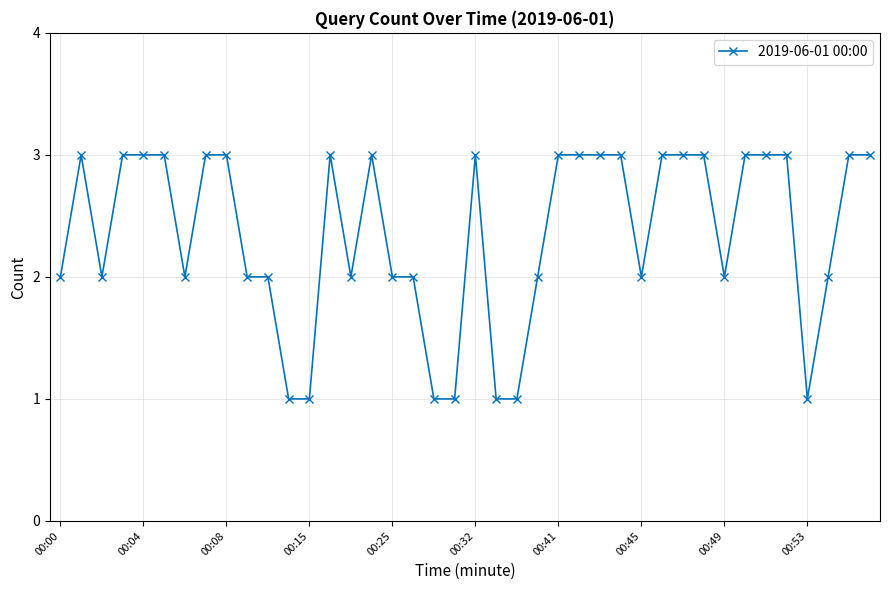

How many lines are shown in the chart?

1